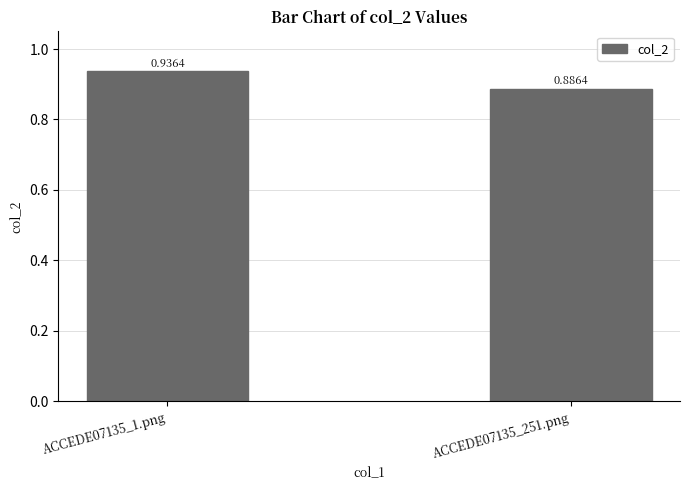

What position from the right is ACCEDE07135_1.png?

2